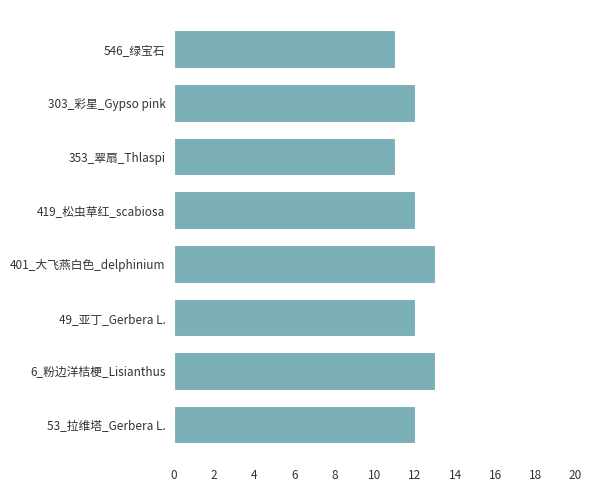

How many values are between 12 and 13?

6